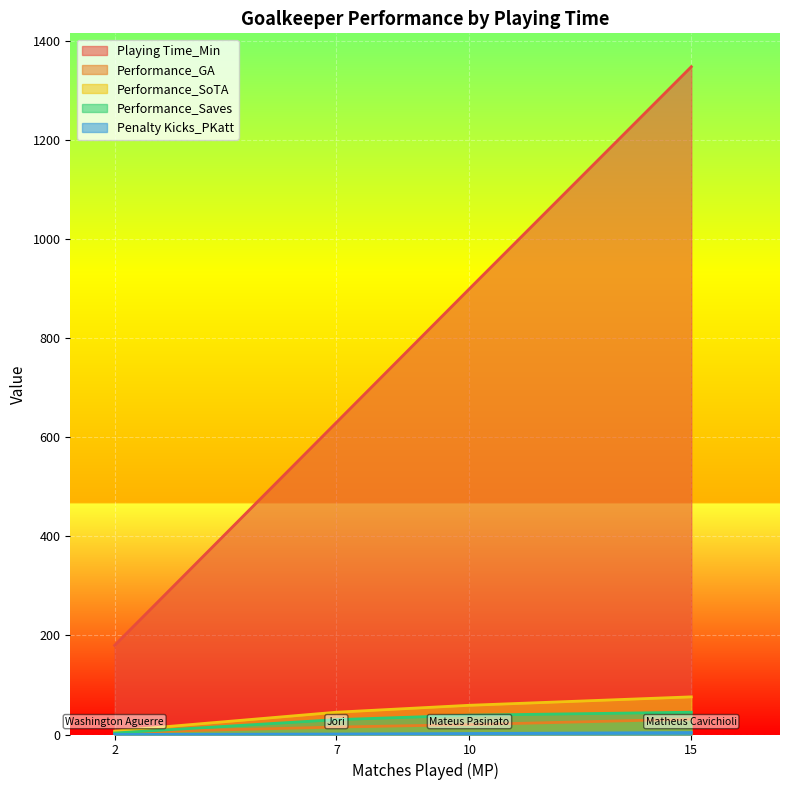

Which series has the largest range (max minus min)?

Playing Time_Min